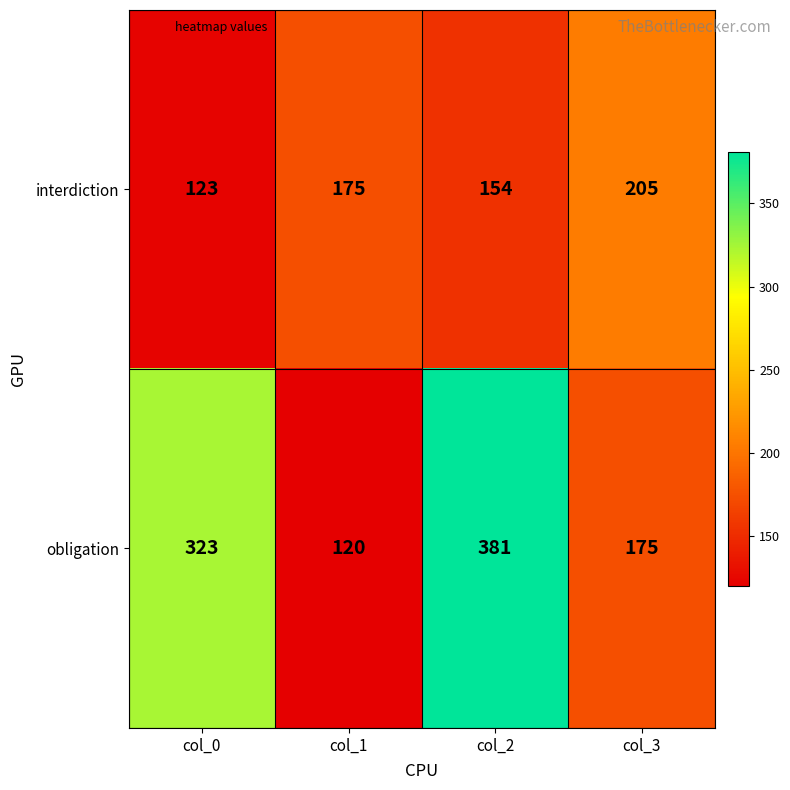

Is it true that obligation equals 38 at col_3?

False